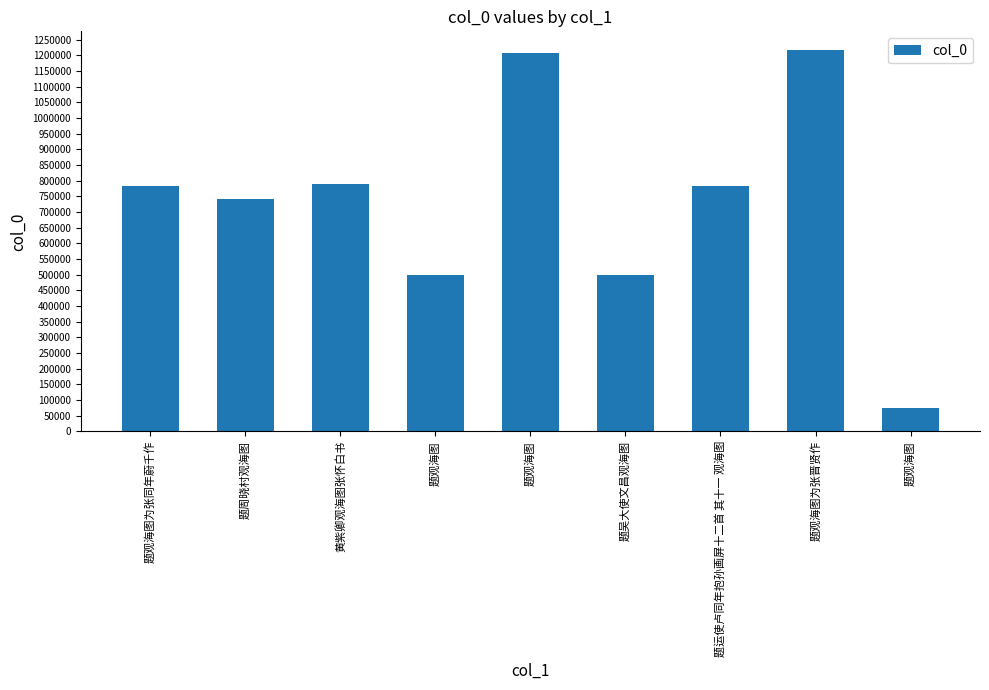

What is the change in value from 题观海图为张同年蔚千作 to 黄紫卿观海图张怀白书?

+7877